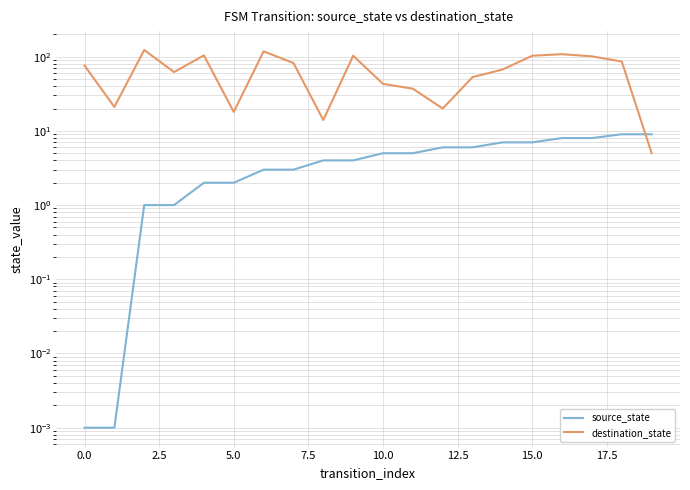

How many lines are shown in the chart?

2